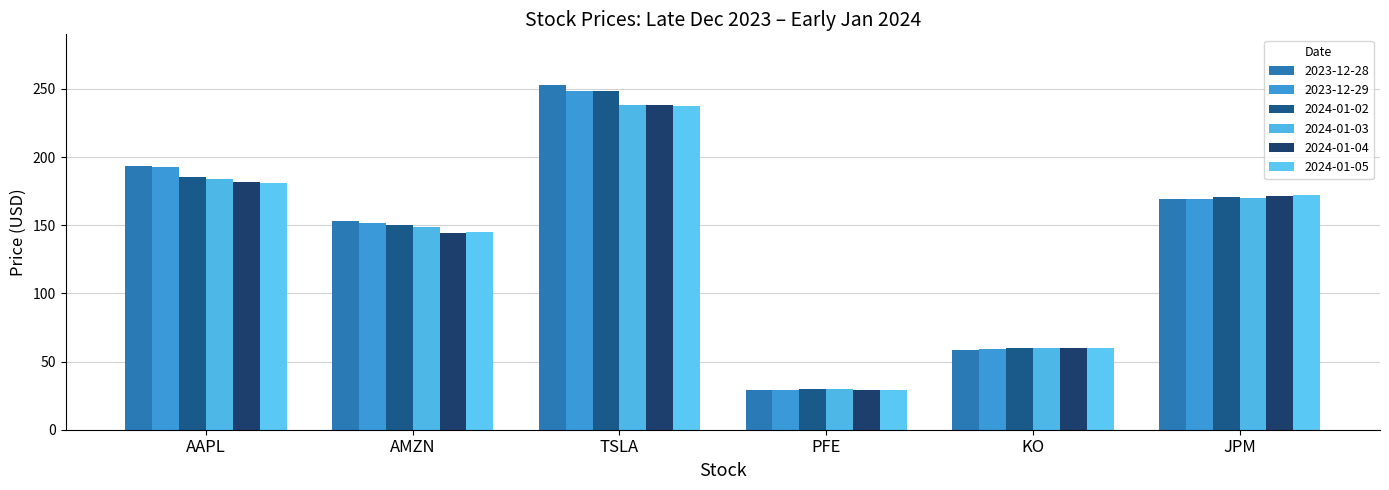

At which category is the sum across all series the highest?

TSLA